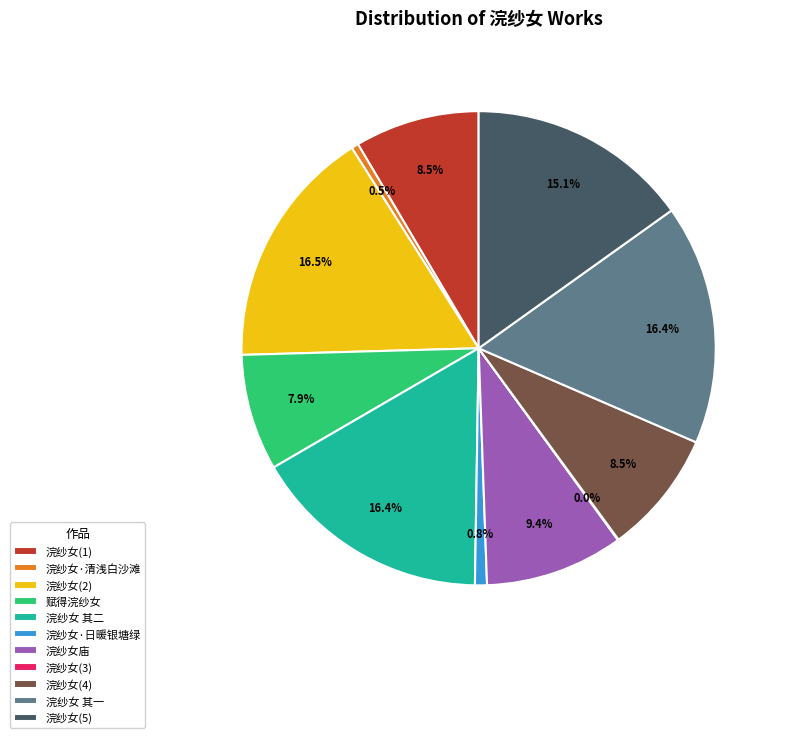

Approximately how many times larger is the value at 浣纱女(1) compared to 浣纱女庙?

0.9